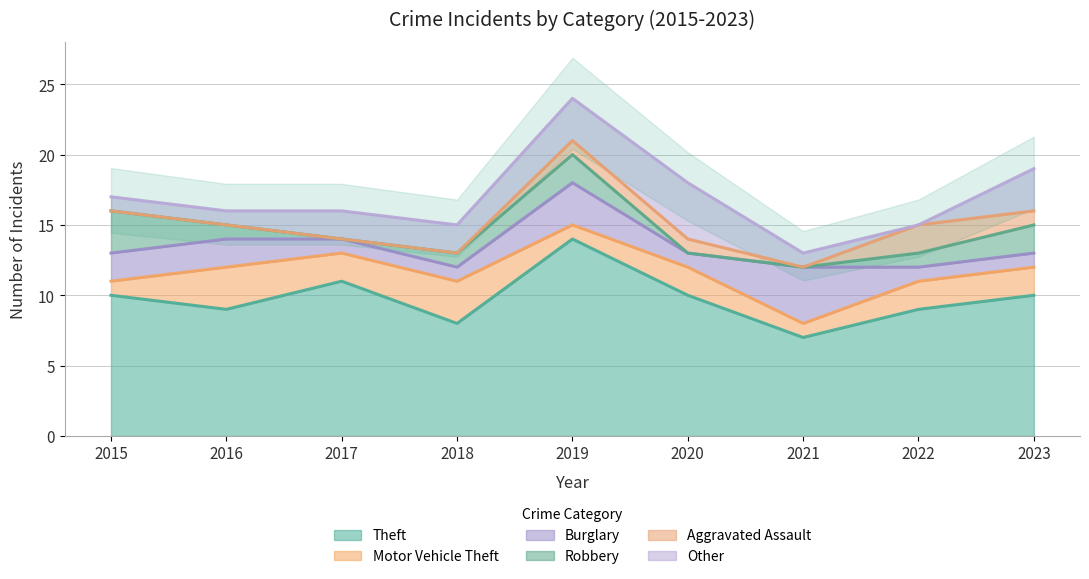

Count the Motor Vehicle Theft values in the range 1 to 2.

7